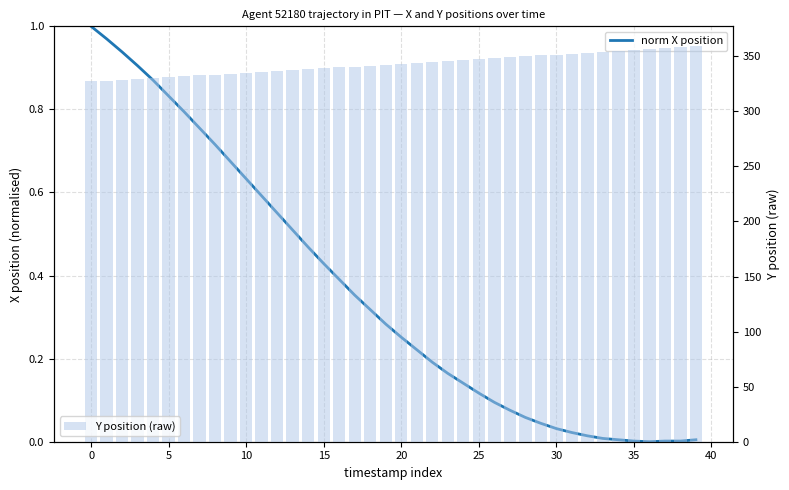

What is the minimum value for Y position (raw)?

327.2